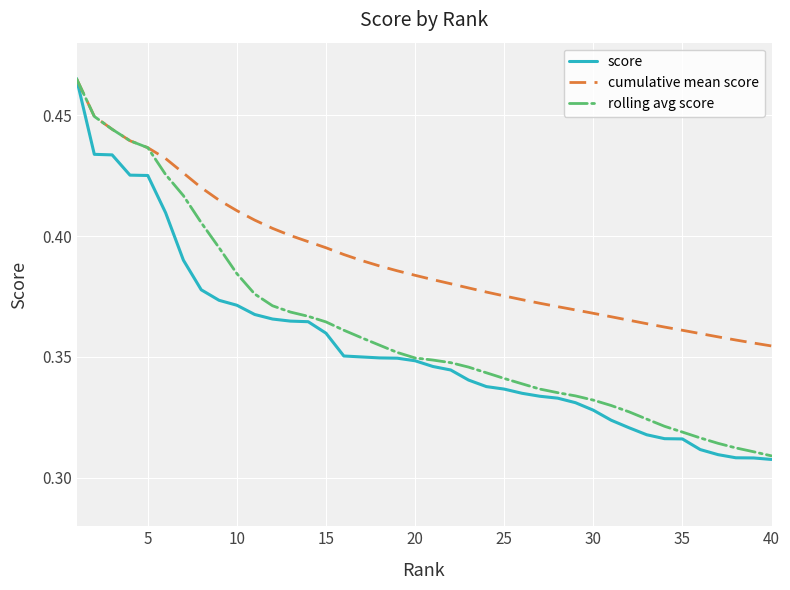

Rank the series by their average value, from highest to lowest.

cumulative mean score, rolling avg score, score